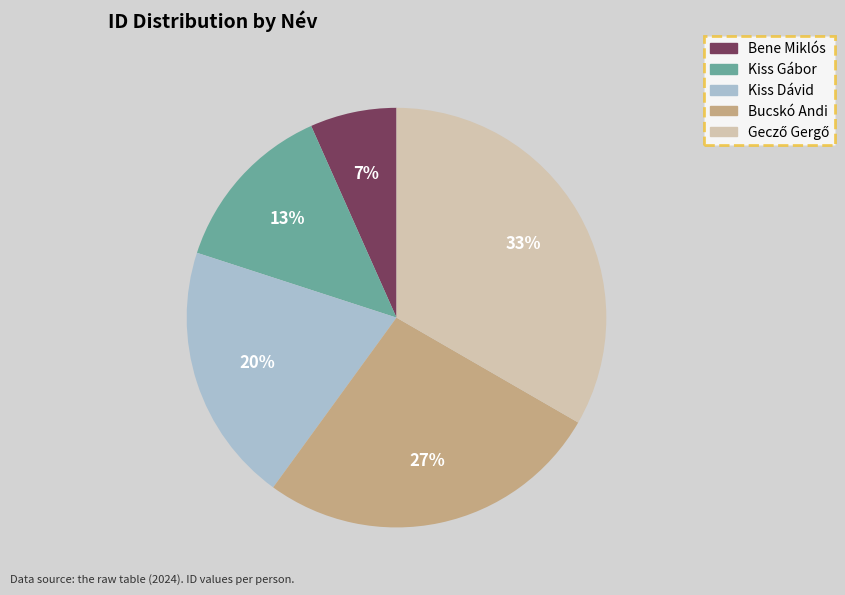

The Kiss Gábor slice represents 13% of the pie. True or false?

True